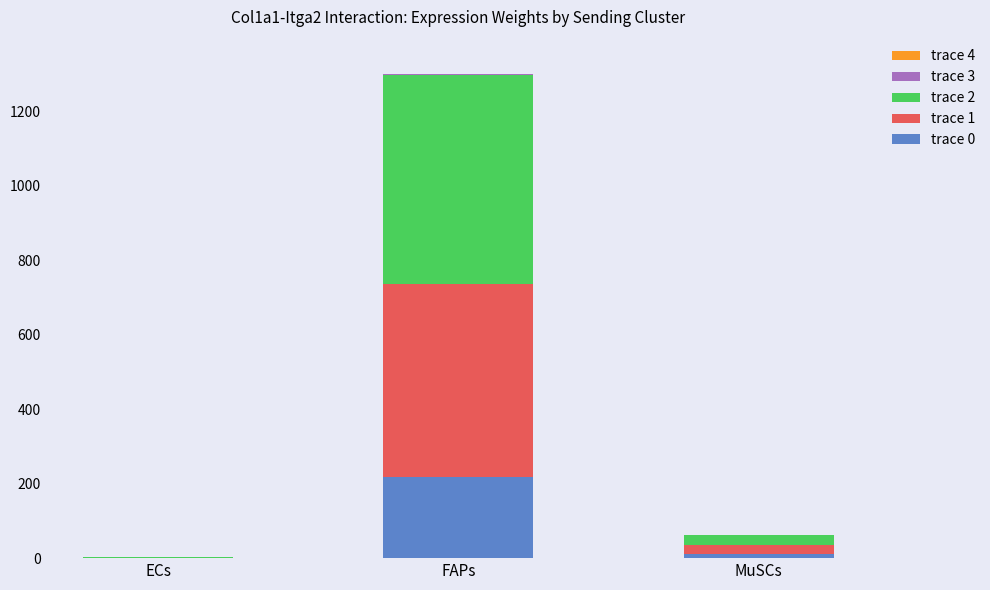

Which category has the highest value across all series?

FAPs